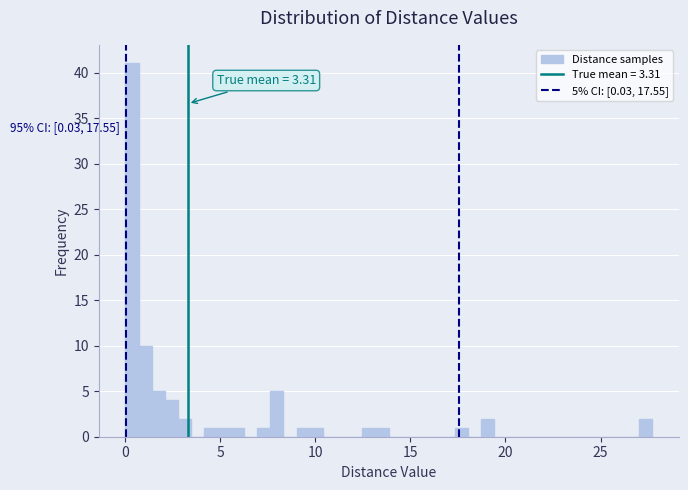

Read against the x-axis, roughly where is the centre of the tallest bar?

0.5